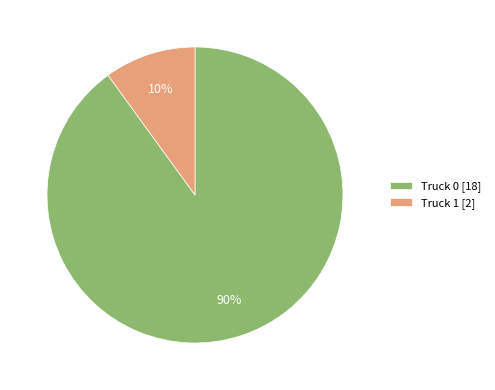

What percentage is the Truck 0 slice, to the nearest percent?

90%